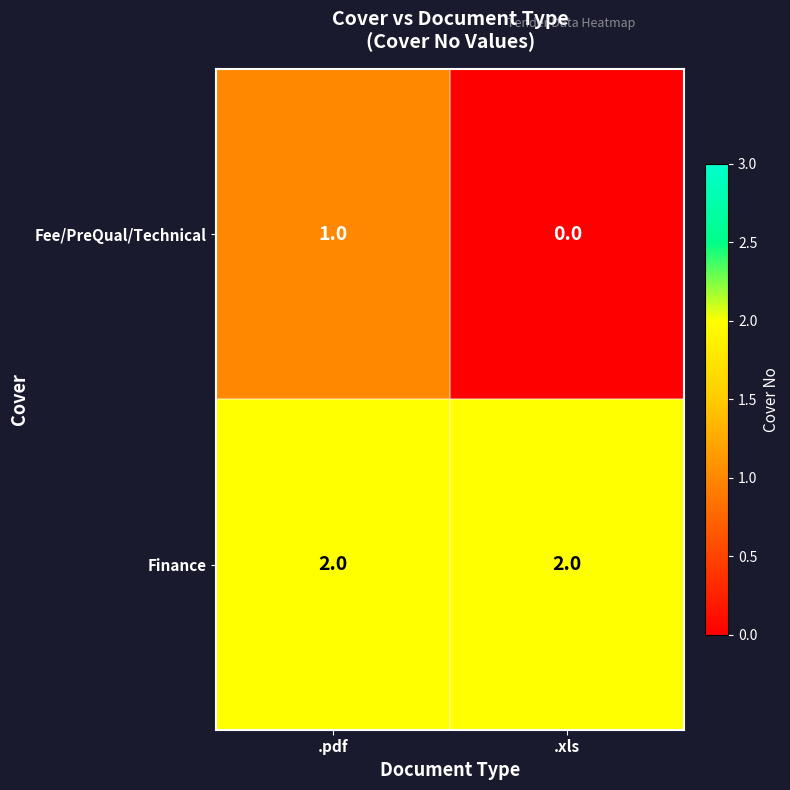

True or false: Finance has a value of 2 at .xls.

True